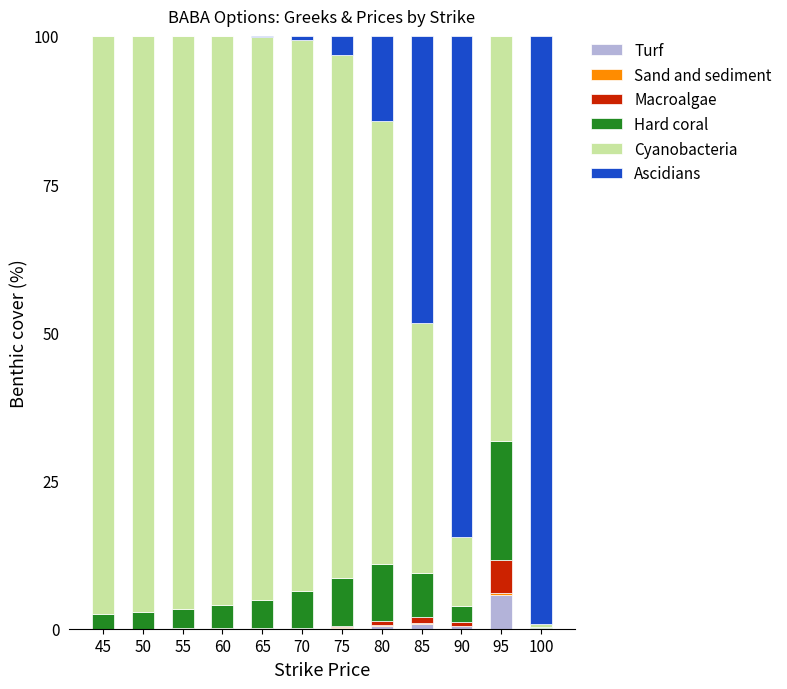

Which category has the highest value in the Turf series?

95